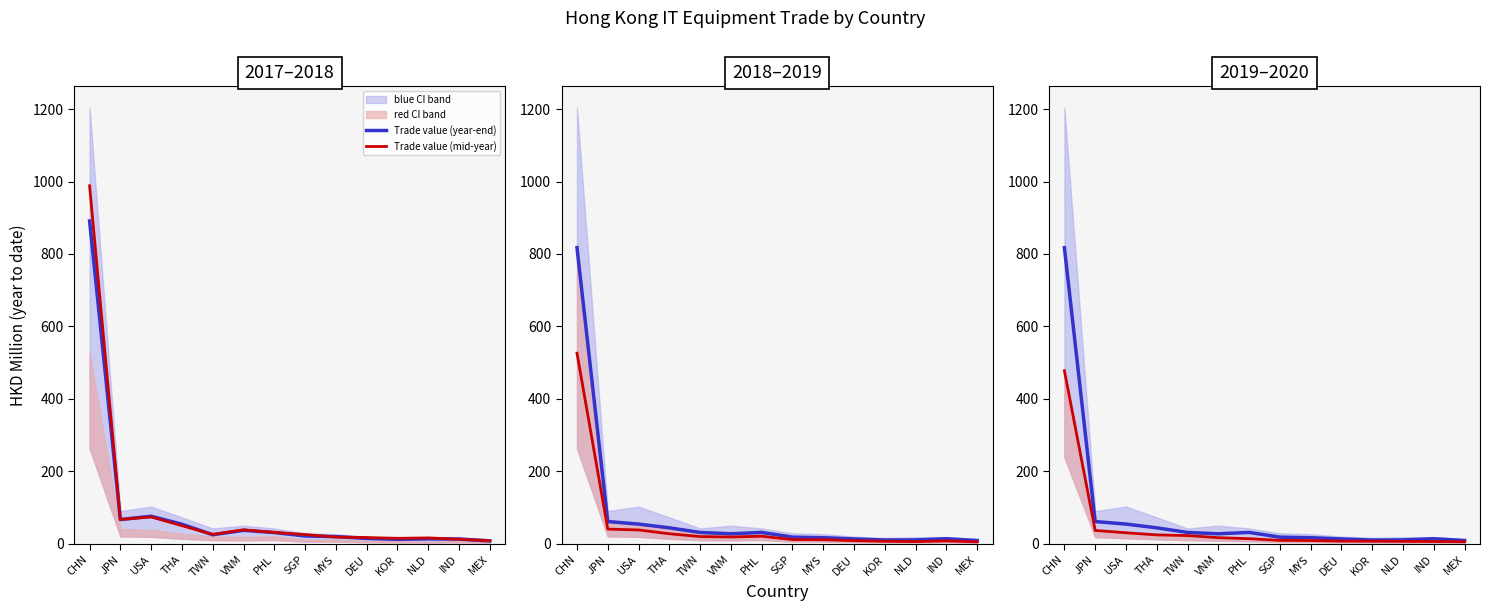

What is the difference between the maximum and minimum values in the Trade value (mid-year) series?

472.2